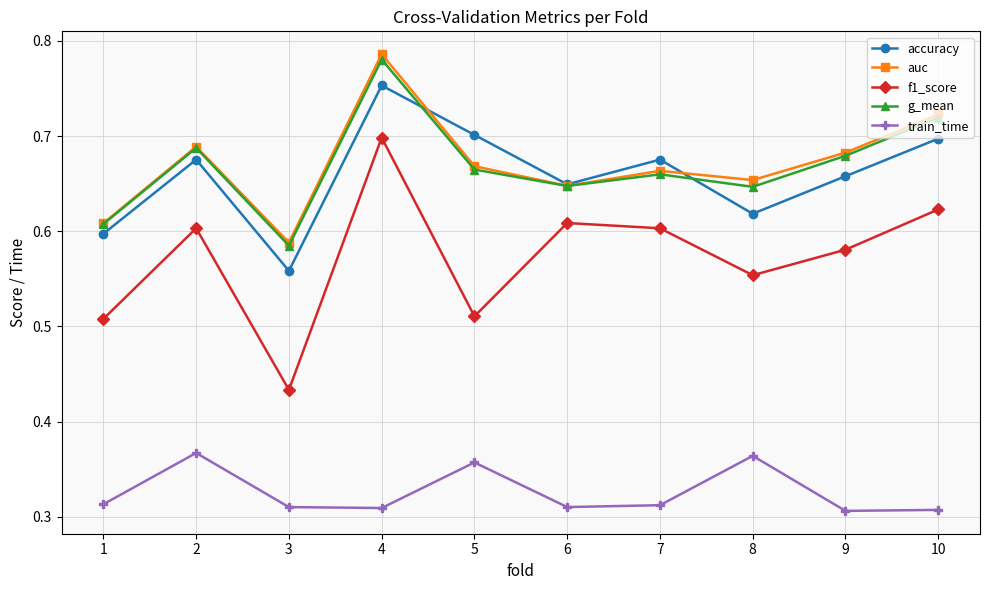

At how many categories does at least one series exceed 0?

10